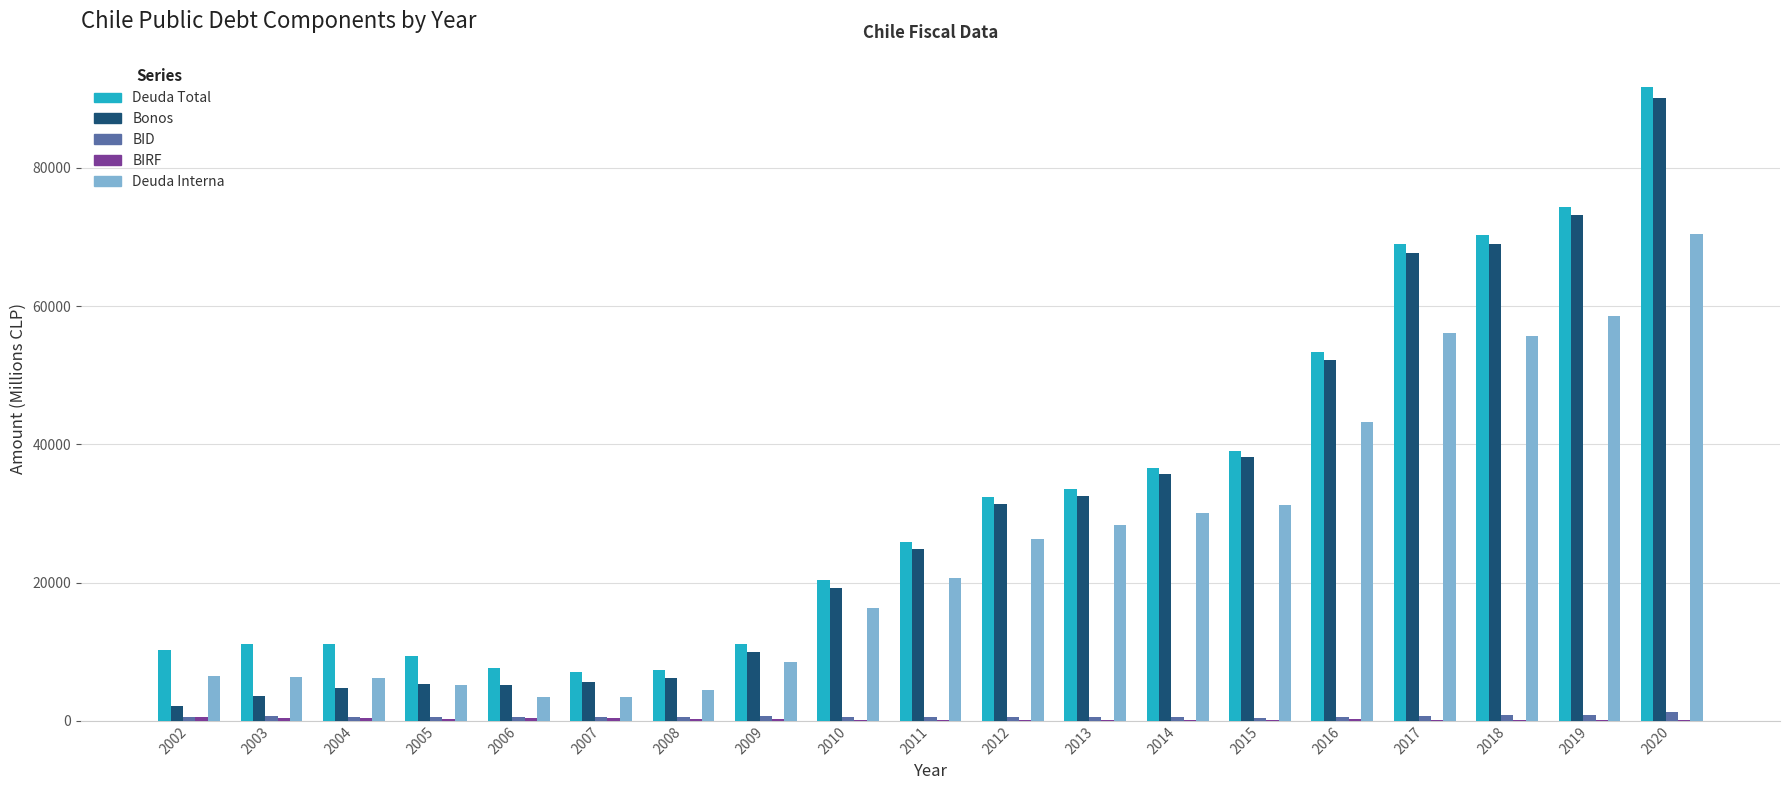

Which category has the highest value across all series?

2020